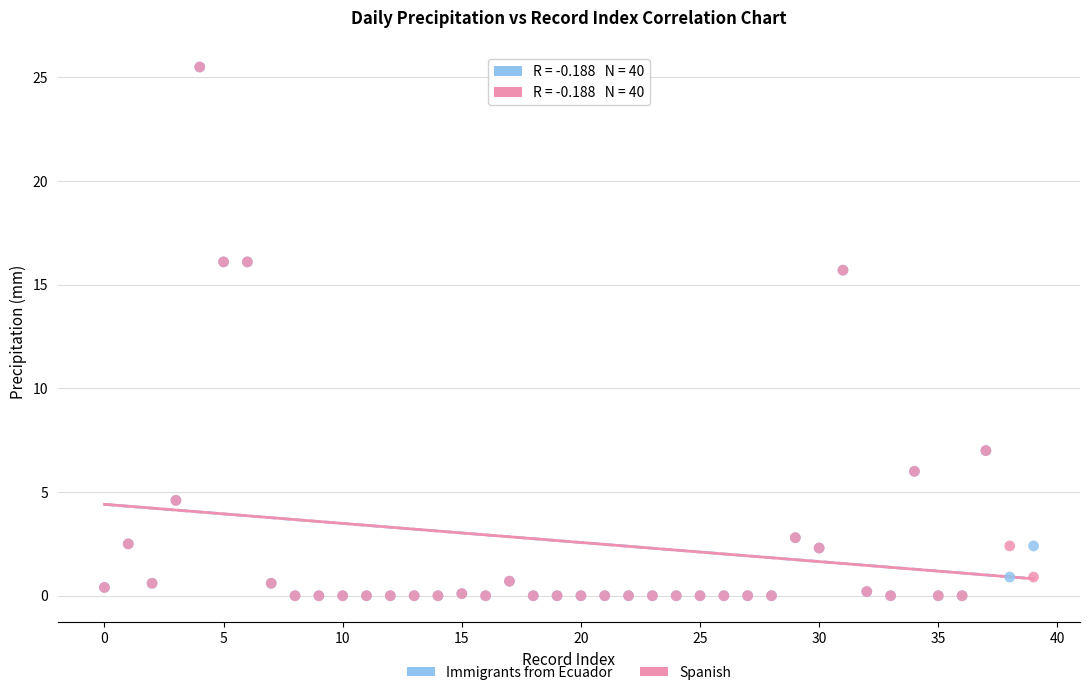

What are all the series names shown in the legend?

Immigrants from Ecuador, Spanish